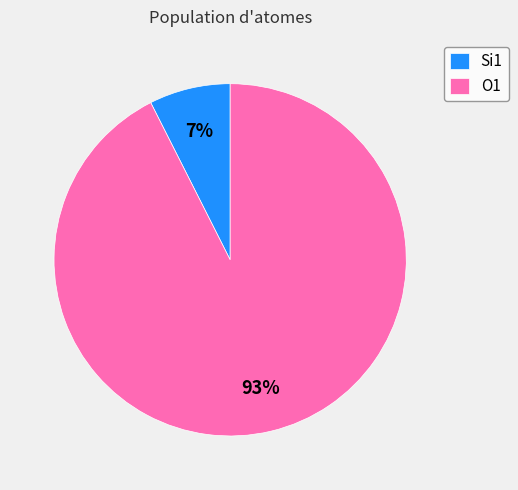

Which category has the biggest portion of the pie?

O1